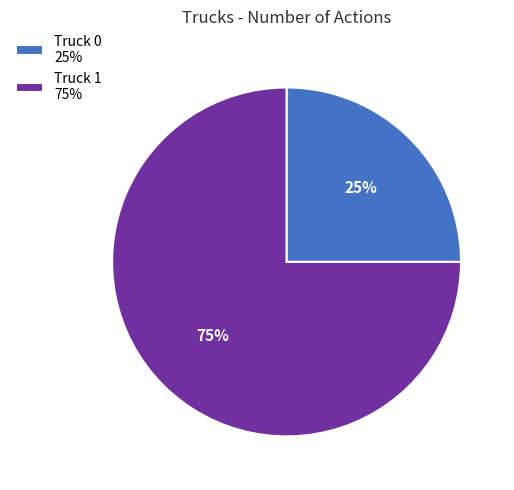

Which category has the biggest portion of the pie?

Truck 1